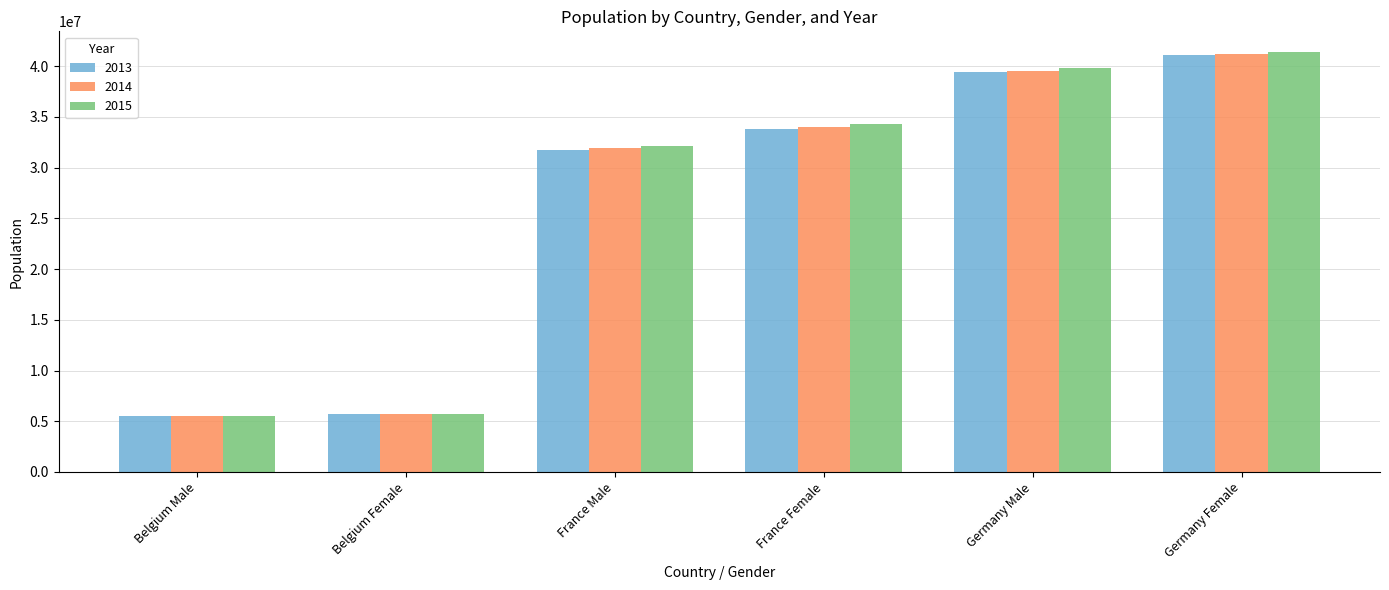

What is the sum of the 2015 values at Germany Male and France Male?

72010785